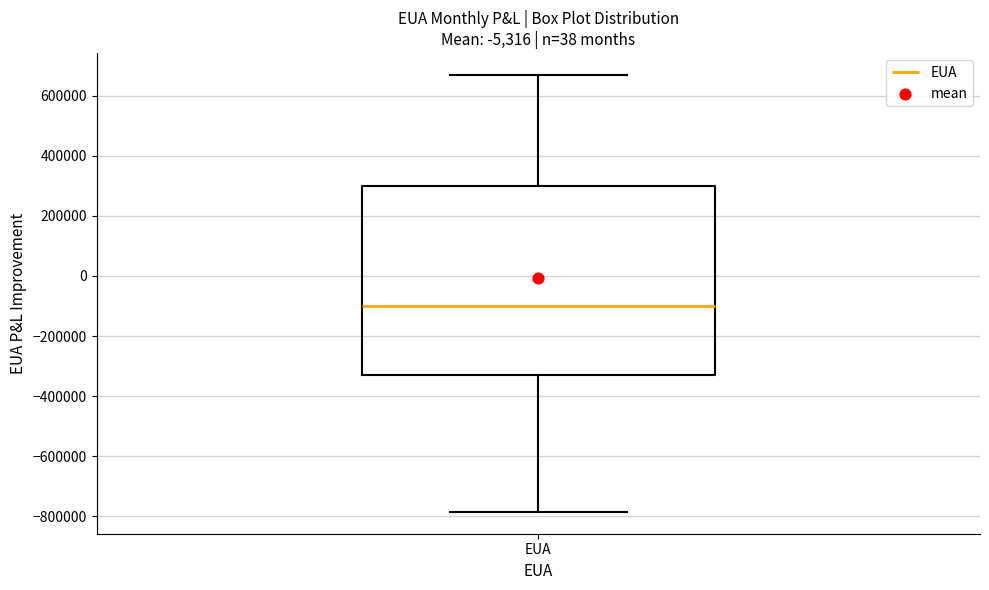

Read this box plot against the y-axis: the position of the median line, the range covered by the box, and the ends of both whiskers. The values are not printed on the chart, so give them approximately, as read against the axis.

median -100000, box -320000 to 300000, whiskers -780000 to 660000